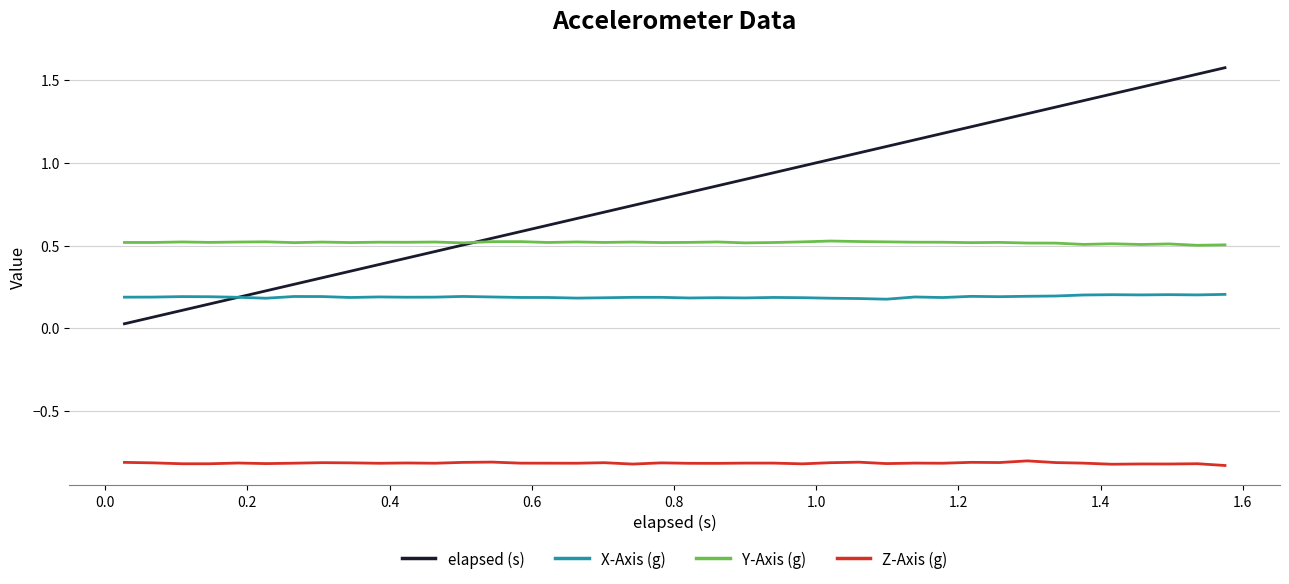

True or false: Y-Axis (g) and Z-Axis (g) intersect in this chart.

False